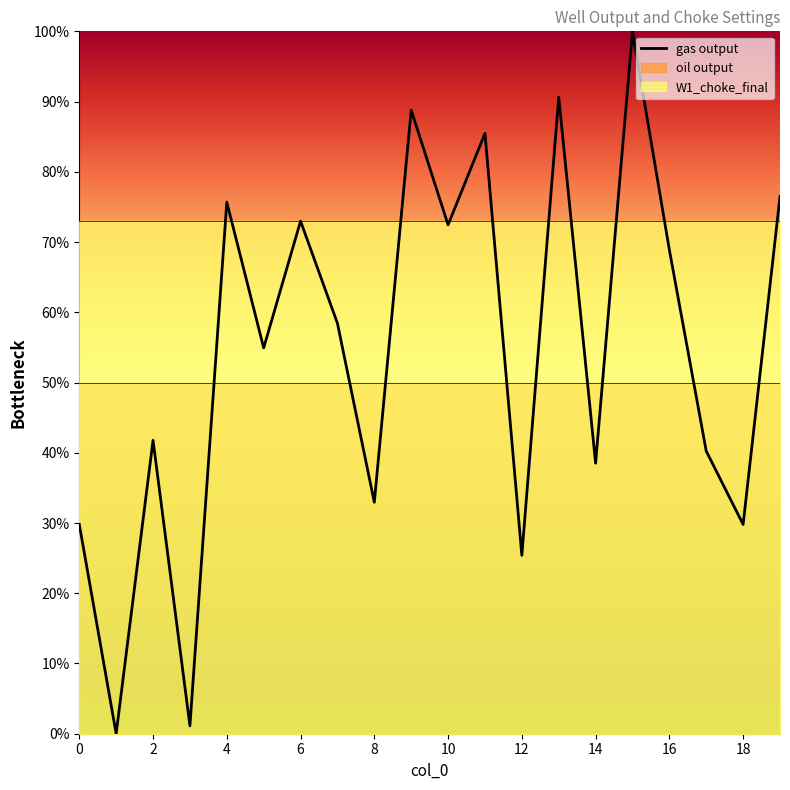

What is the maximum value for gas output?

100.0